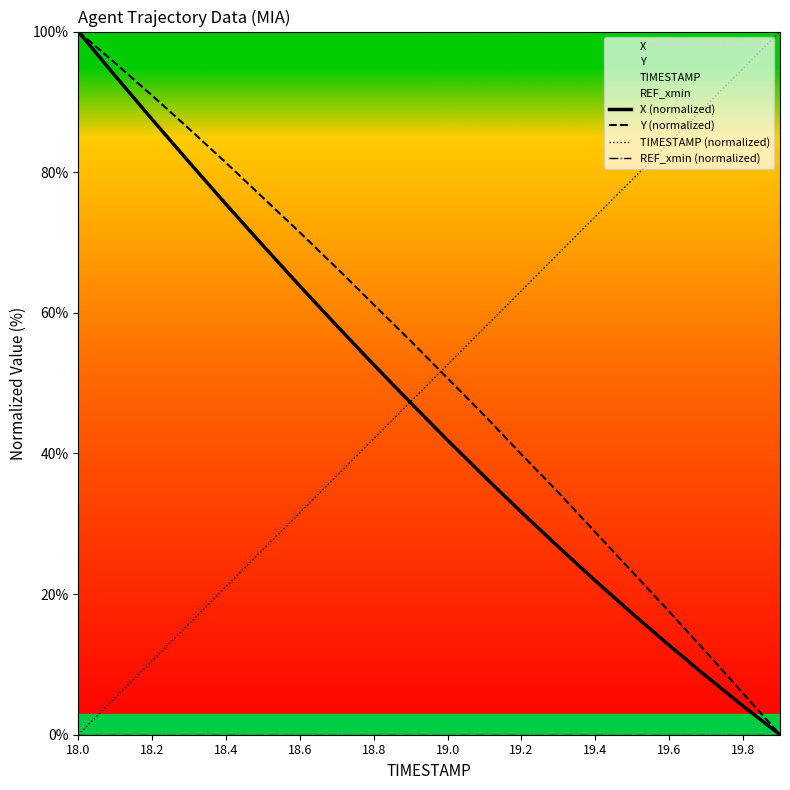

True or false: REF_xmin (normalized) has more than 1 interior local peaks.

False